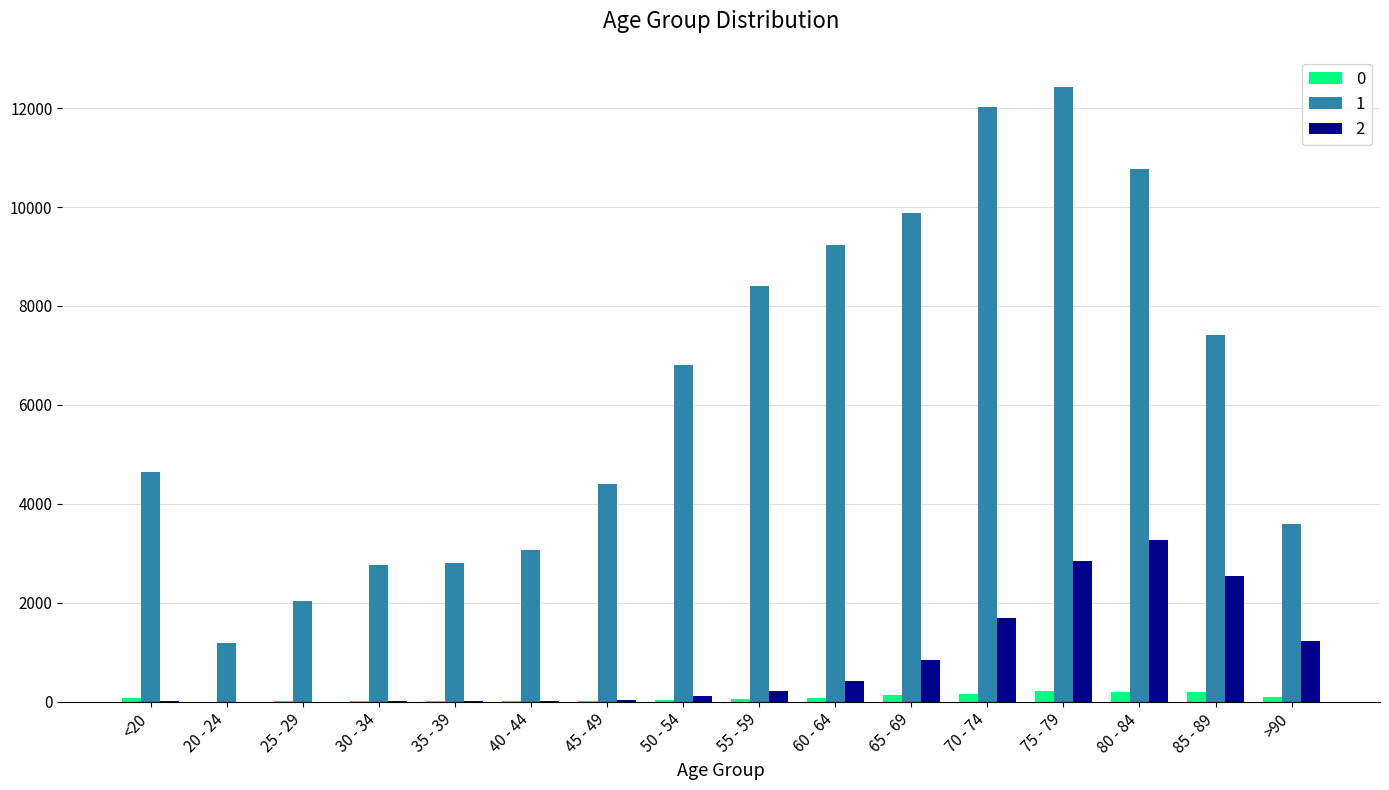

What is the difference between the 0 values at 65 - 69 and 80 - 84?

72